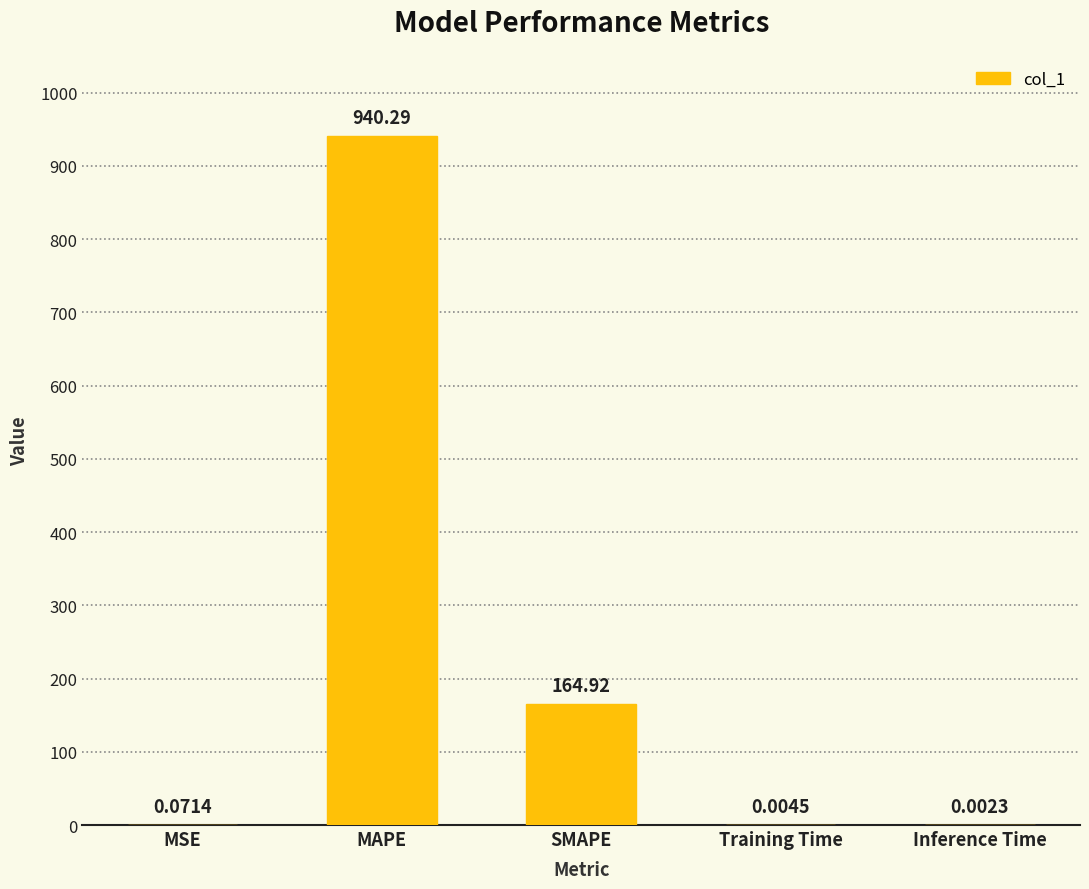

How many data points does each series have?

5